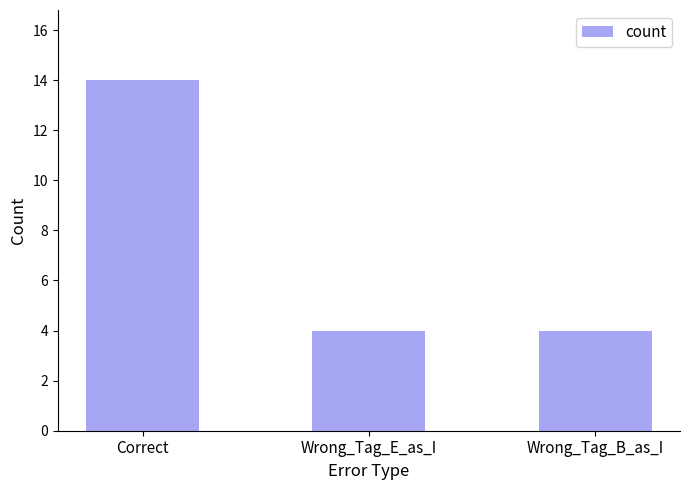

How many series are shown in this chart?

1